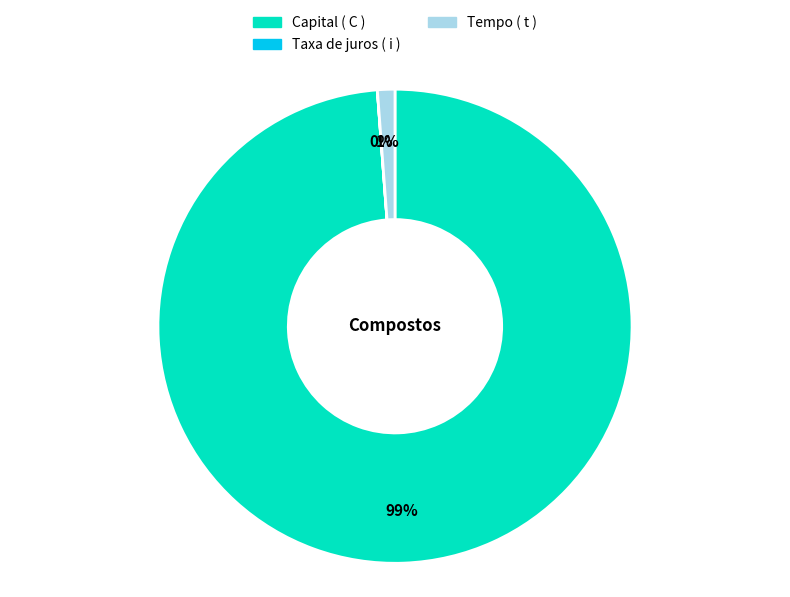

To the nearest percent, what is the difference between the largest and smallest slice percentages?

99%